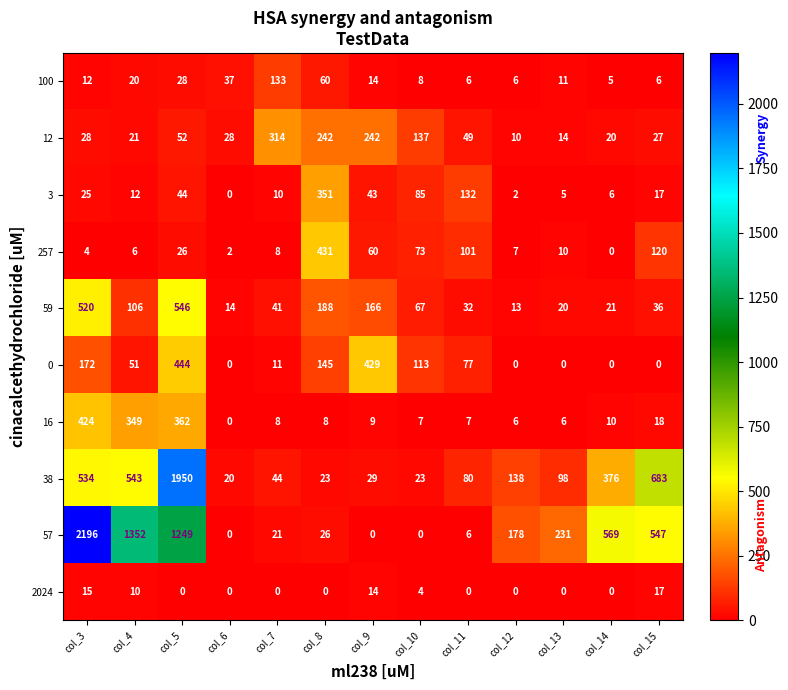

The 59 series shows 32 at col_11. True or false?

True